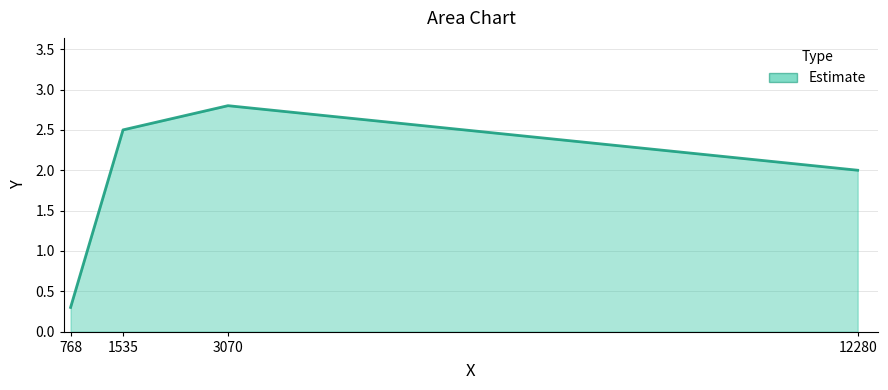

Rank the categories by value from lowest to highest.

768, 12280, 1535, 3070